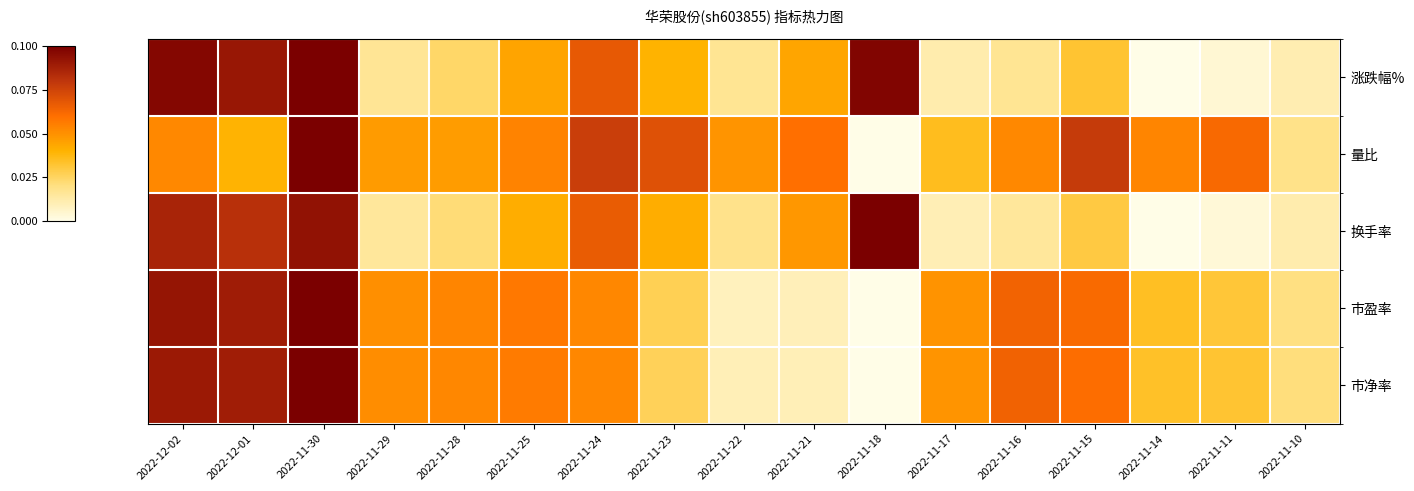

Rank the series at 2022-11-22 from lowest to highest value.

市盈率, 市净率, 涨跌幅%, 换手率, 量比